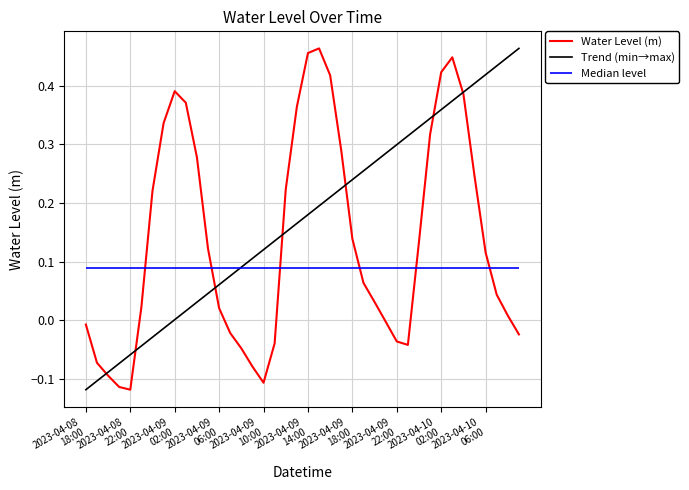

What is the sum of all values?

5.5